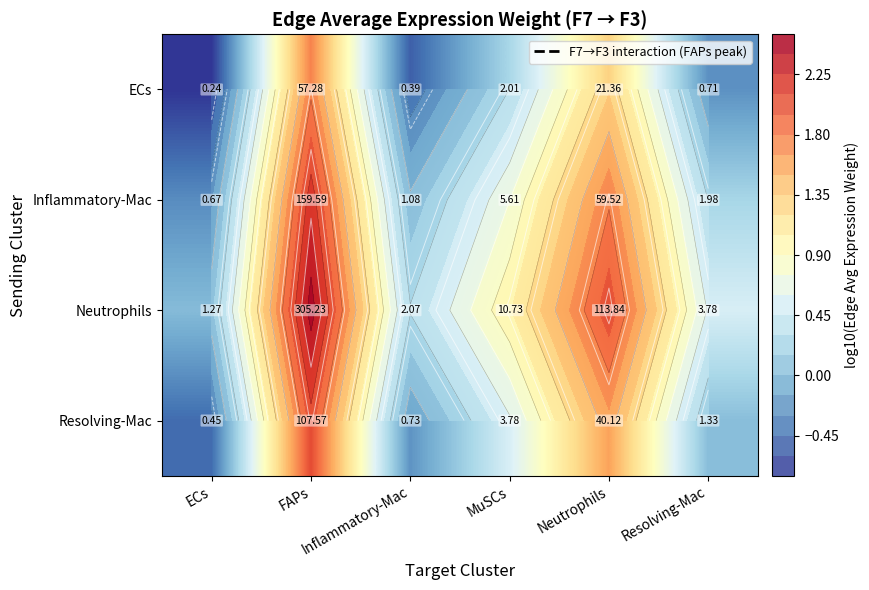

What is the difference between the highest and lowest values at Neutrophils?

0.7